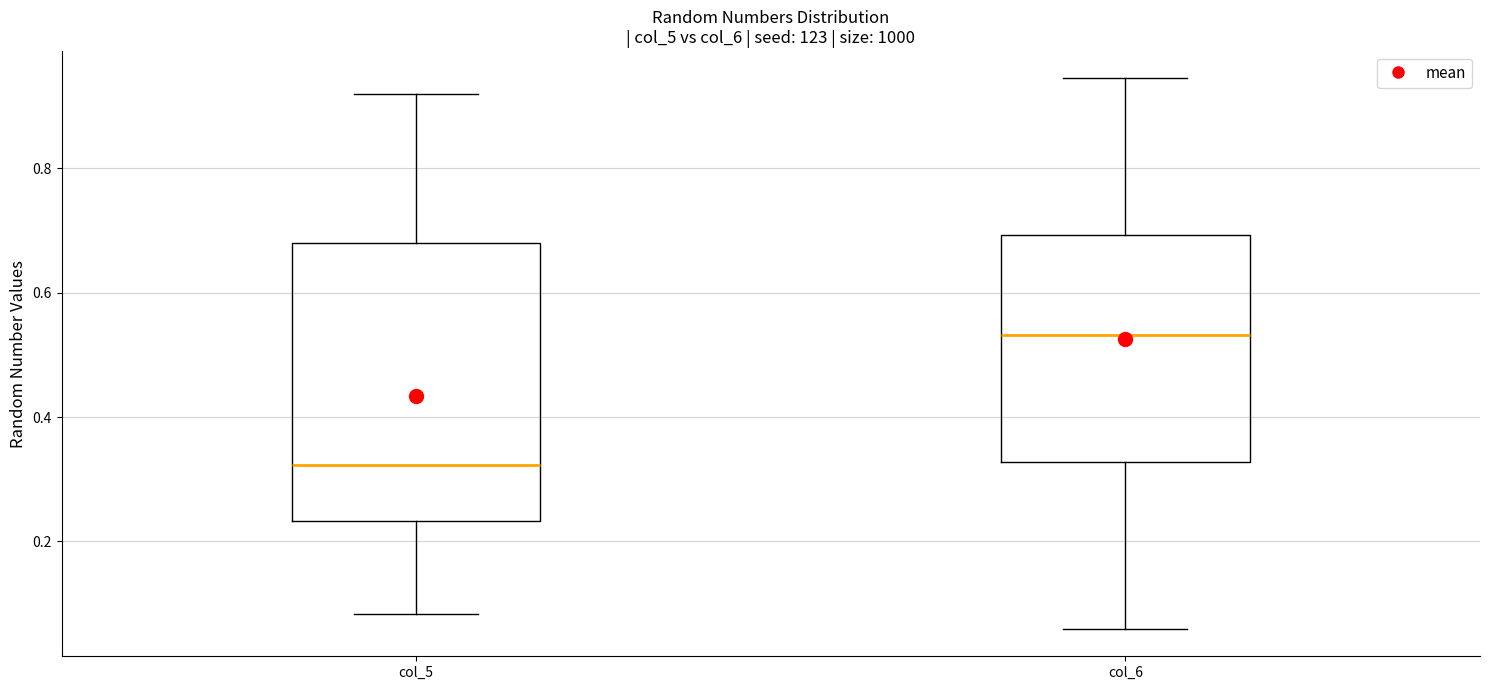

Which box has the lowest median line?

col_5